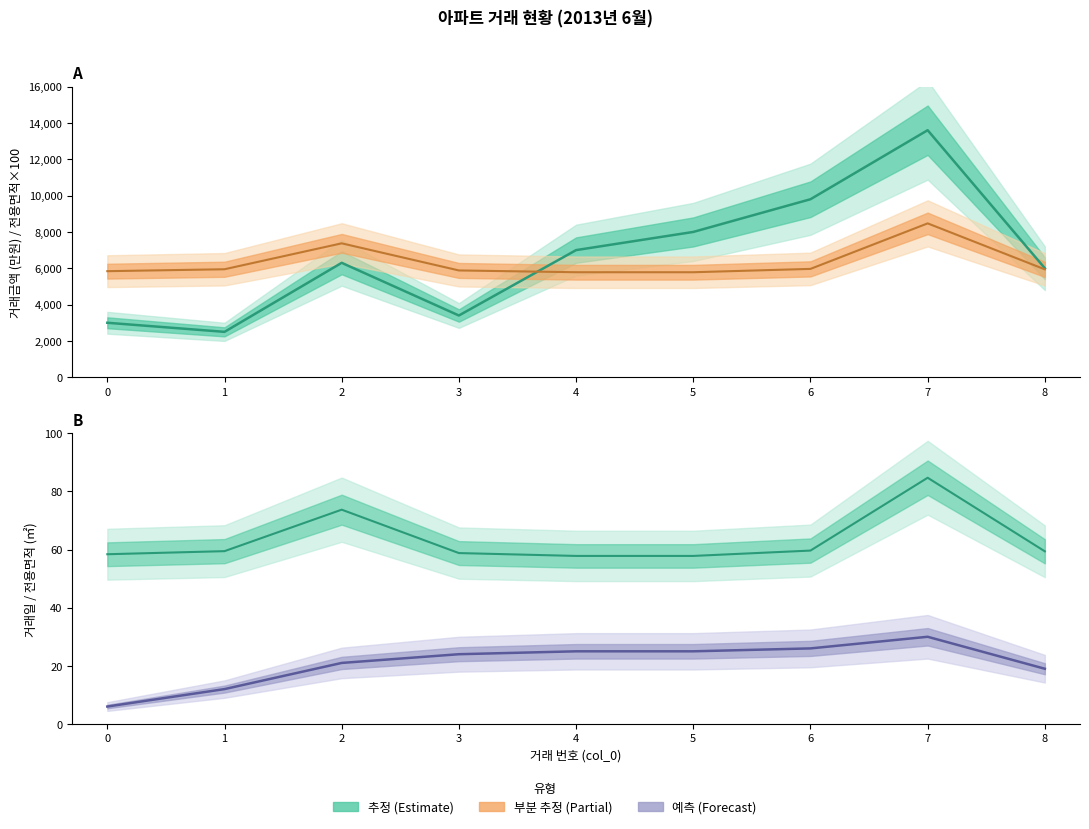

Does the chart have visible grid lines?

No